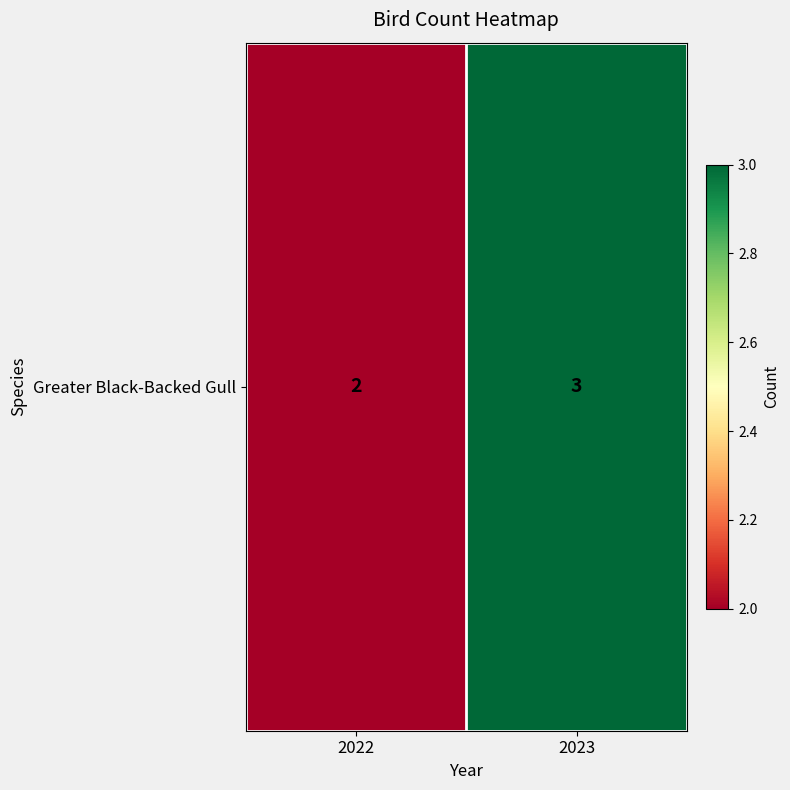

Rank the categories by value from lowest to highest.

2022, 2023